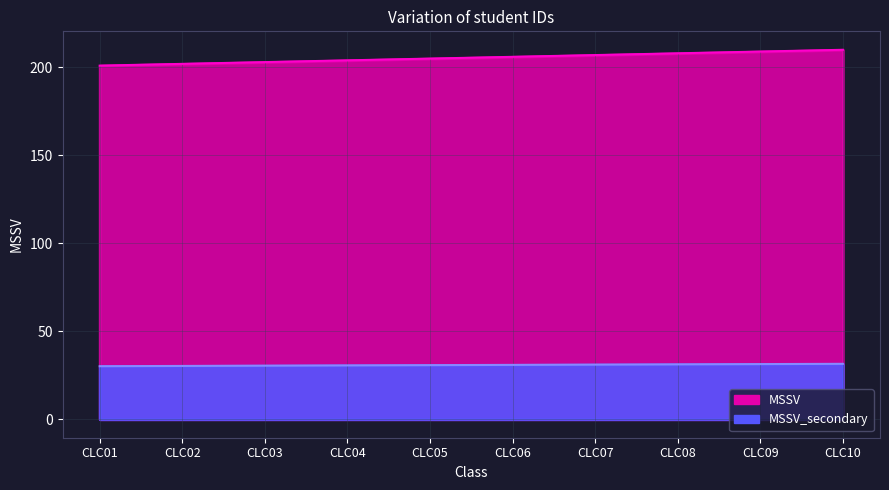

How many data points are above 206?

4